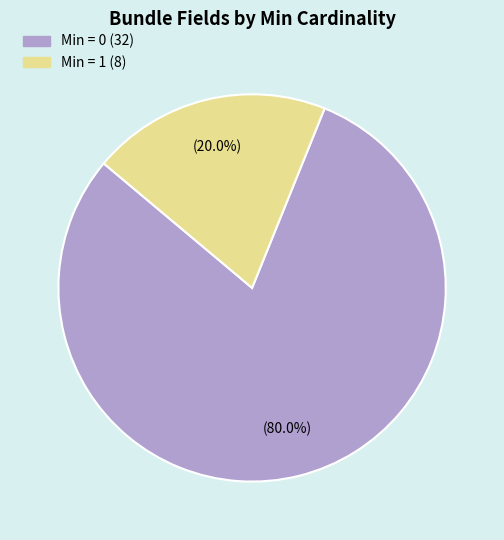

To the nearest percent, what is the difference between the largest and smallest slice percentages?

60%